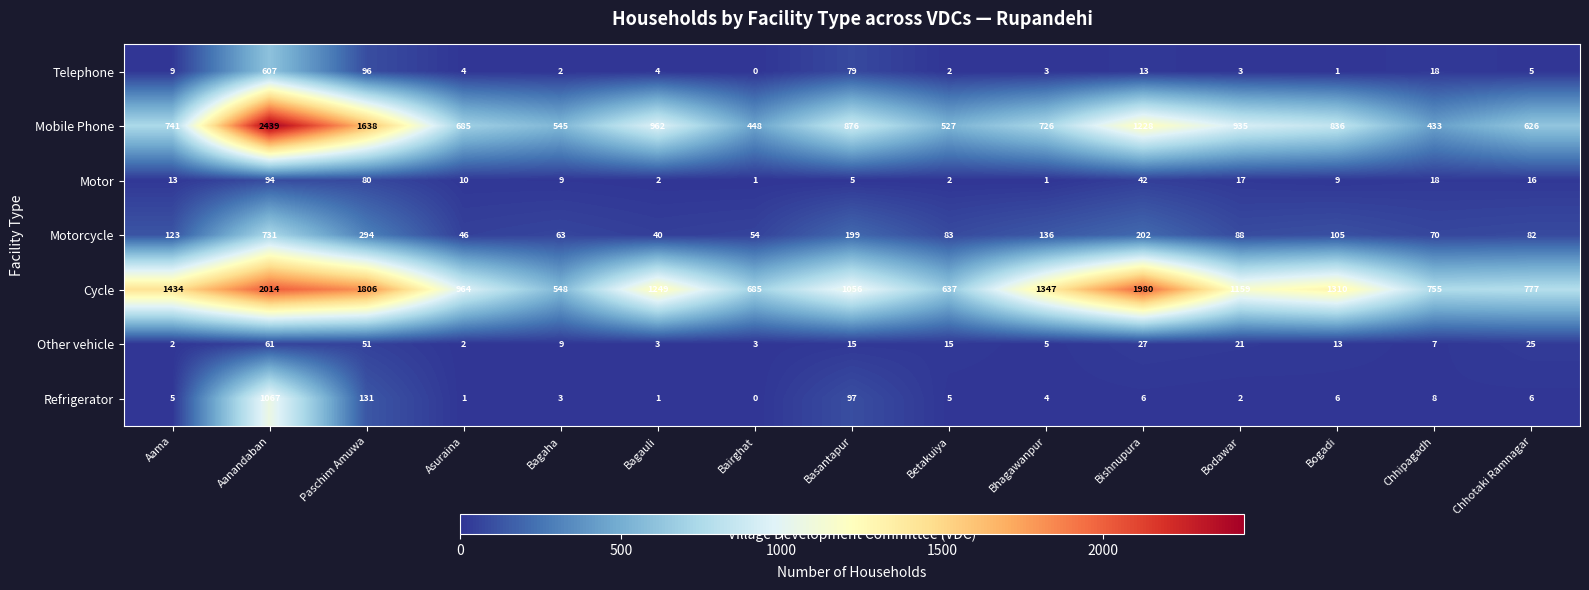

Which category has the lowest value across all series?

Bairghat